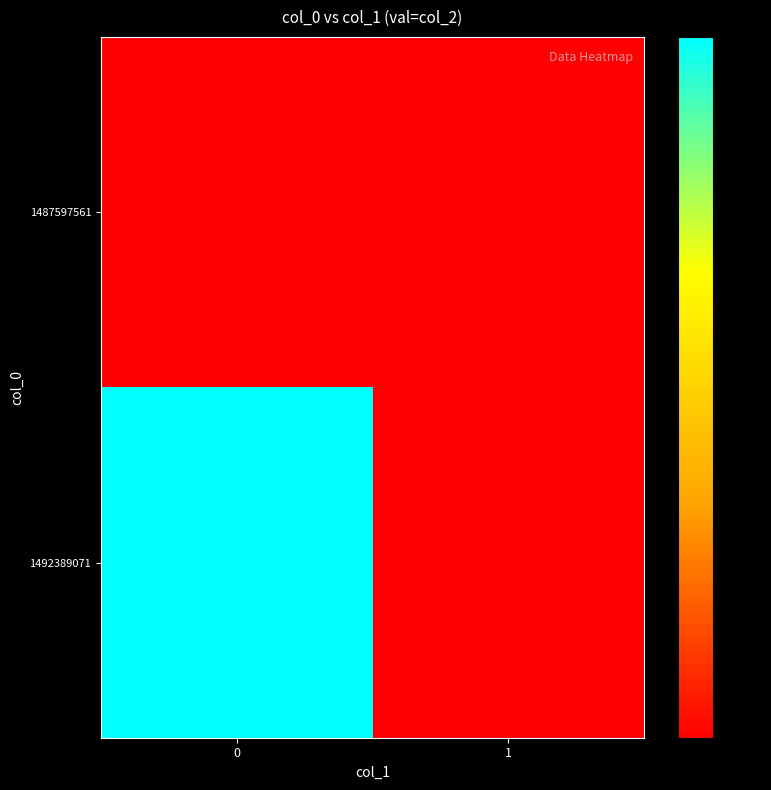

Reading left to right, list all the values displayed in this chart.

1487597561: 0=0	1=0
1492389071: 0=1	1=0